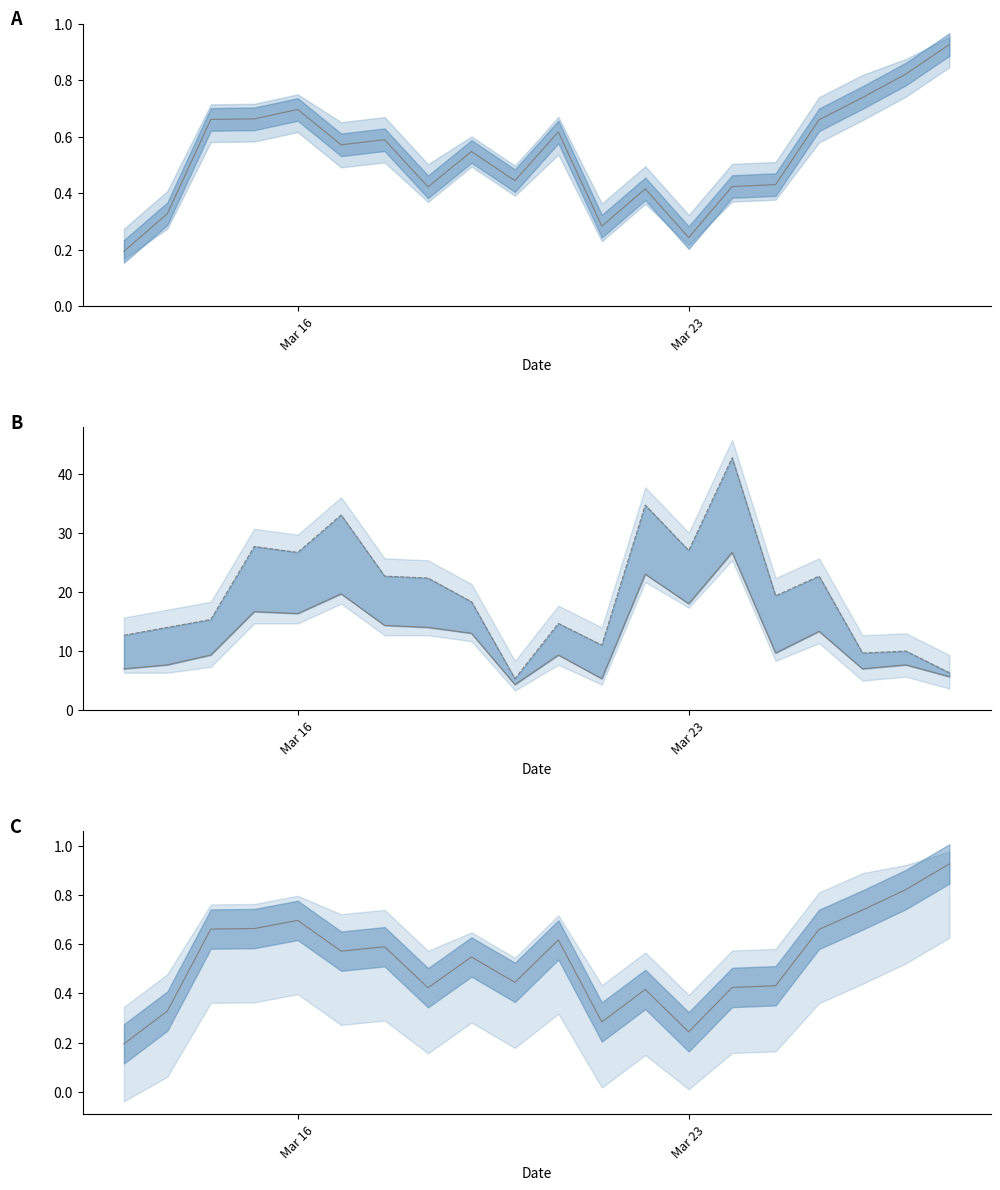

True or false: sucesso has a value of 11.7 at 18.

False